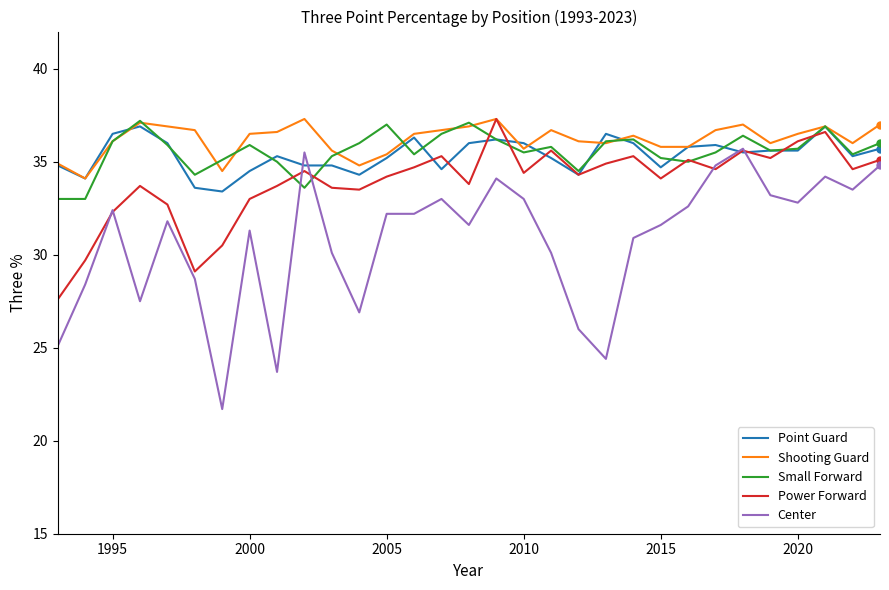

What is the maximum value shown in the chart?

37.3